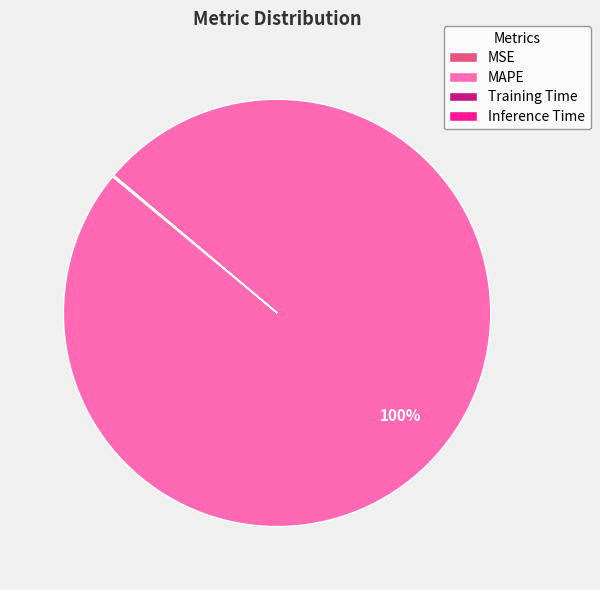

Is it true that MAPE is 100% of the pie?

True